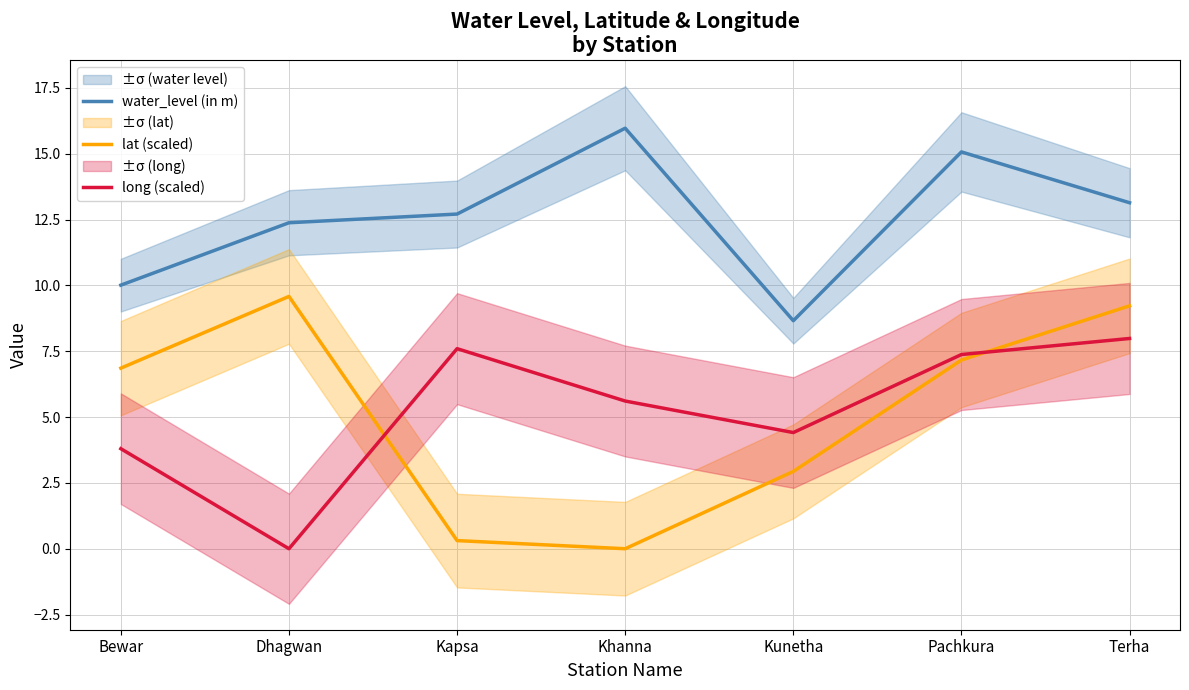

The value of long (scaled) at Kapsa is 7.6. True or false?

True